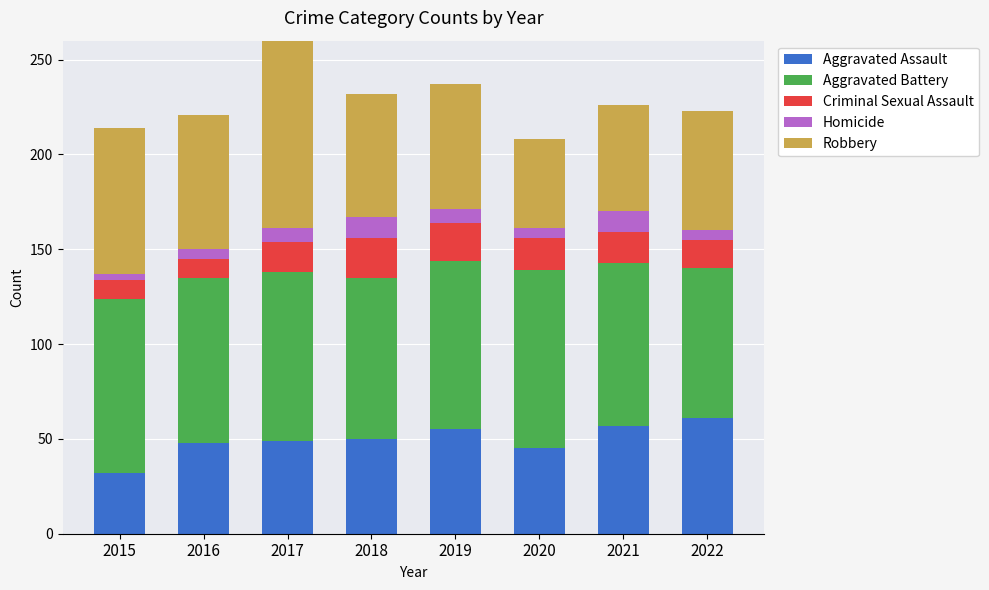

Which has a higher value, 2018 or 2020?

2018